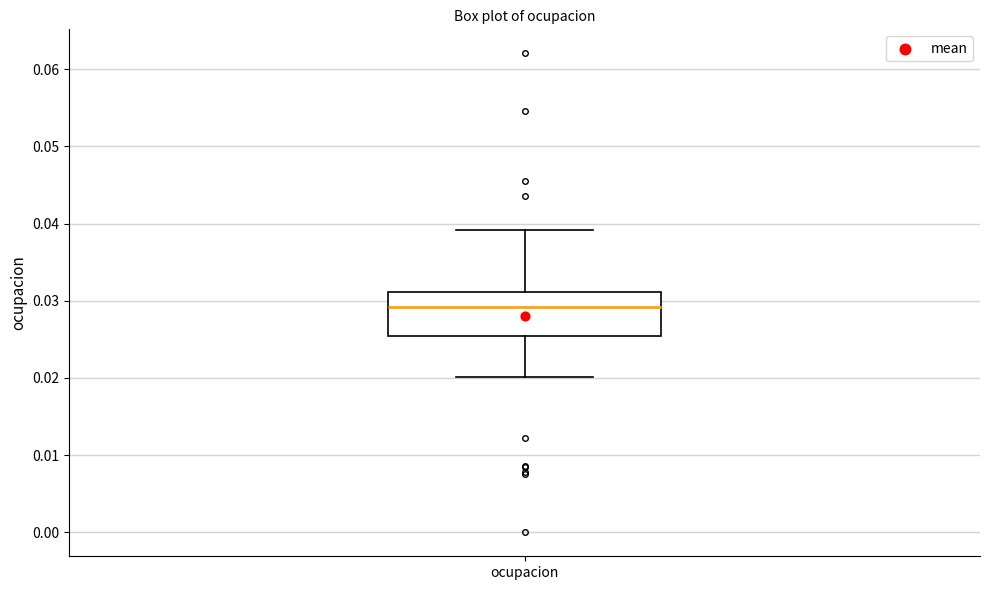

Where is the lower edge of the box for ocupacion on the y-axis? The values are not printed on the chart, so give them approximately, as read against the axis.

0.025